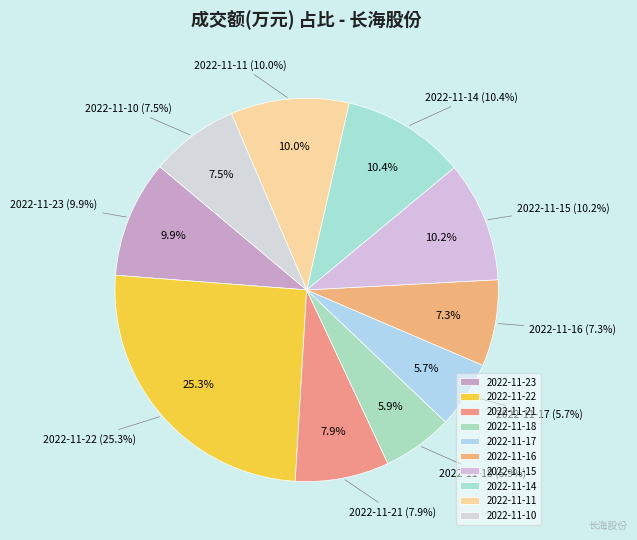

The 2022-11-17 slice represents 6% of the pie. True or false?

True